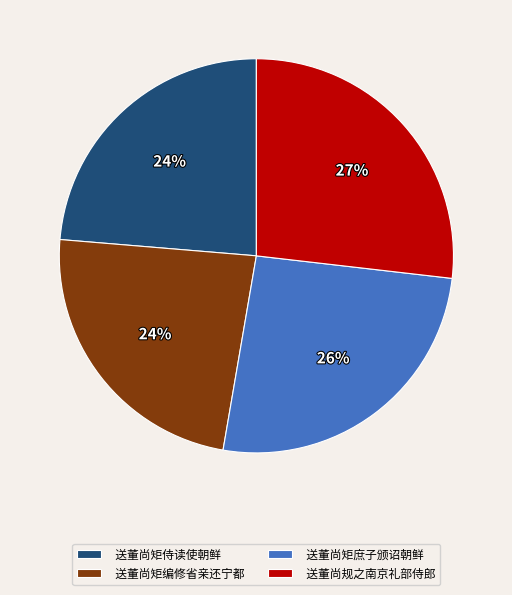

Is there a majority slice in this chart?

No